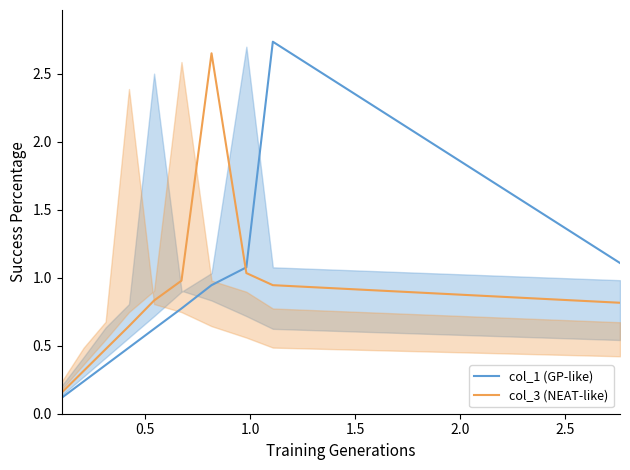

How many lines are shown in the chart?

2